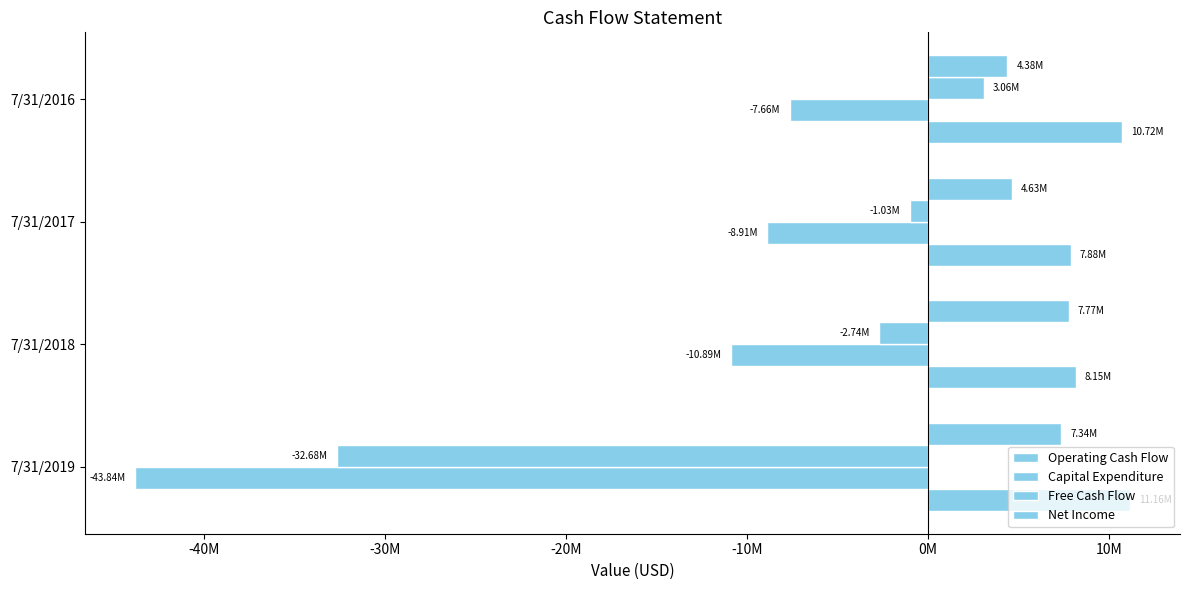

Count the number of categories in the chart.

4